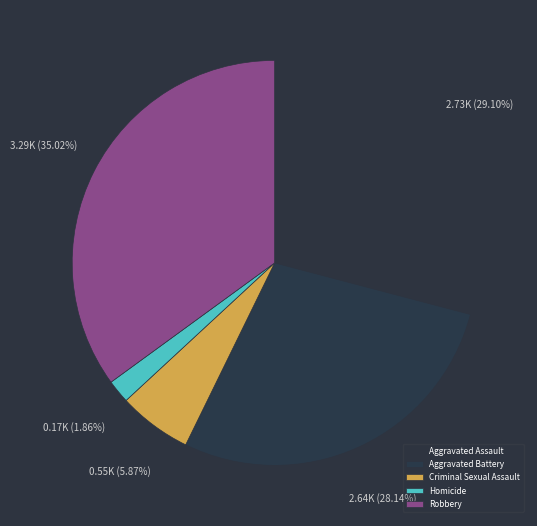

Which slice is the largest?

Robbery